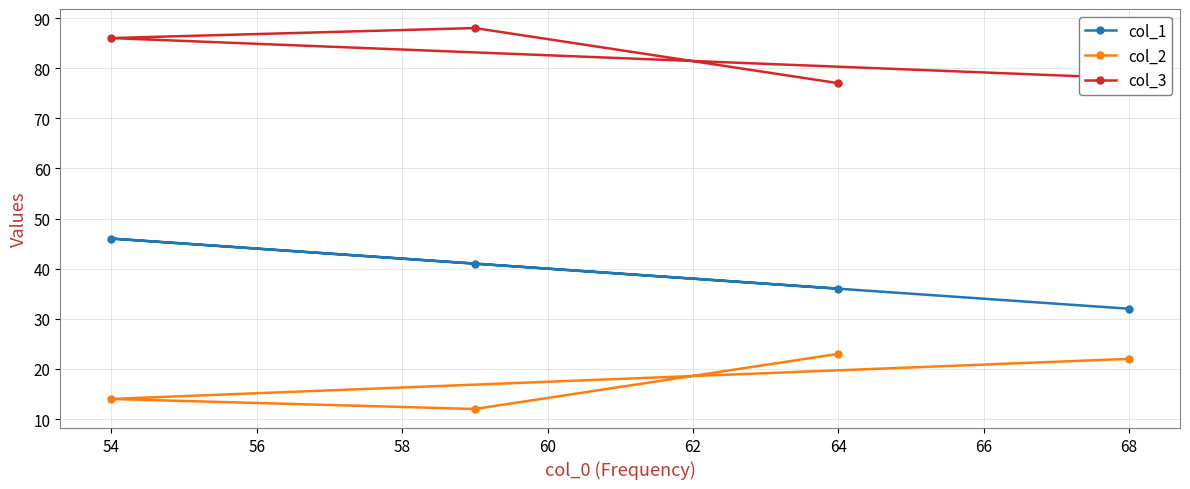

Which series has the largest total across all categories?

col_3